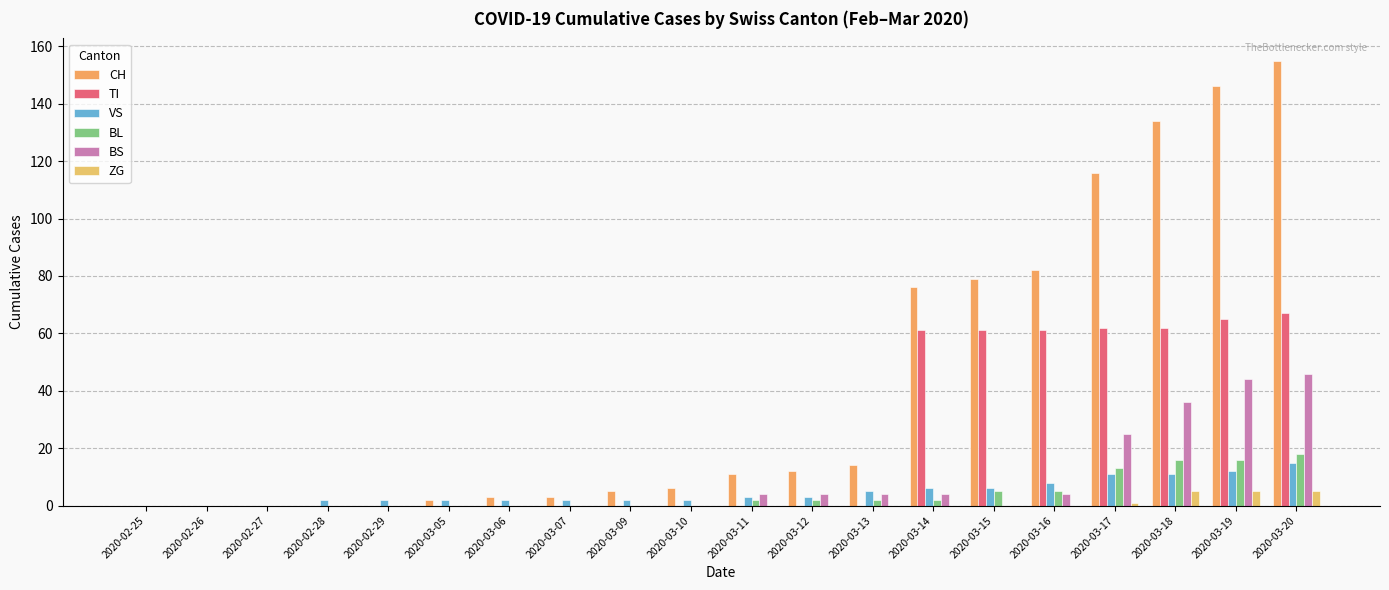

Reading left to right, what are all the values shown in this chart?

CH: 0	0	0	0	0	2	3	3	5	6	11	12	14	76	79	82	116	134	146	155
TI: 0	0	0	0	0	0	0	0	0	0	0	0	0	61	61	61	62	62	65	67
VS: 0	0	0	2	2	2	2	2	2	2	3	3	5	6	6	8	11	11	12	15
BL: 0	0	0	0	0	0	0	0	0	0	2	2	2	2	5	5	13	16	16	18
BS: 0	0	0	0	0	0	0	0	0	0	4	4	4	4	0	4	25	36	44	46
ZG: 0	0	0	0	0	0	0	0	0	0	0	0	0	0	0	0	1	5	5	5